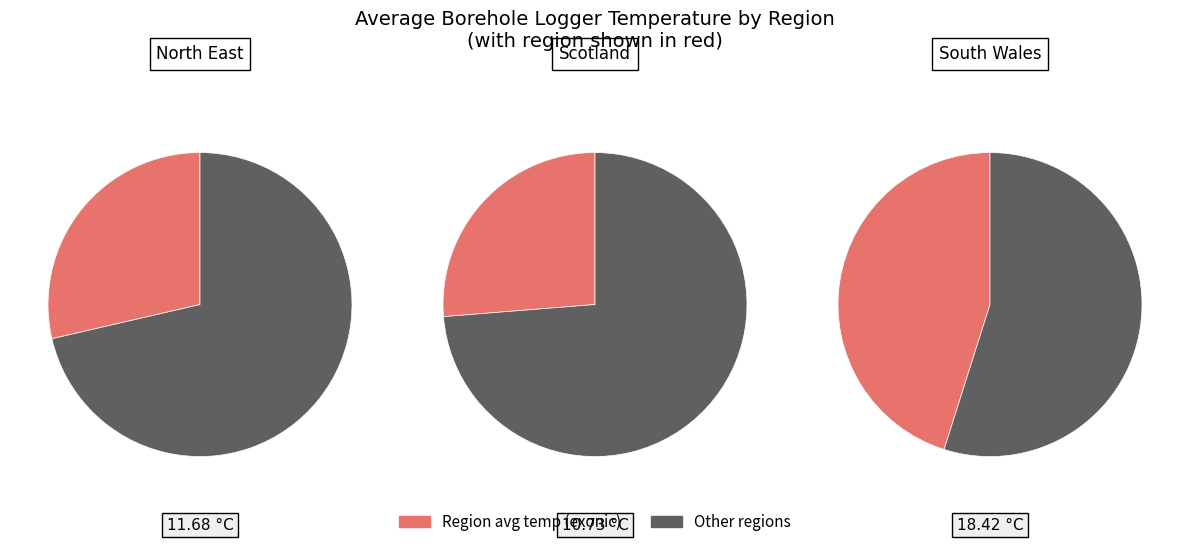

To the nearest percent, what is the difference between the largest and smallest slice percentages?

19%